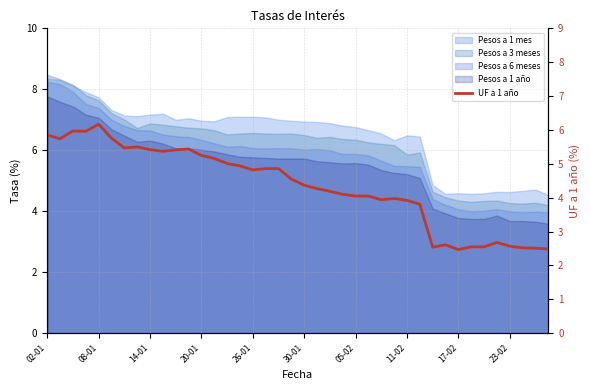

Does the chart have visible grid lines?

Yes